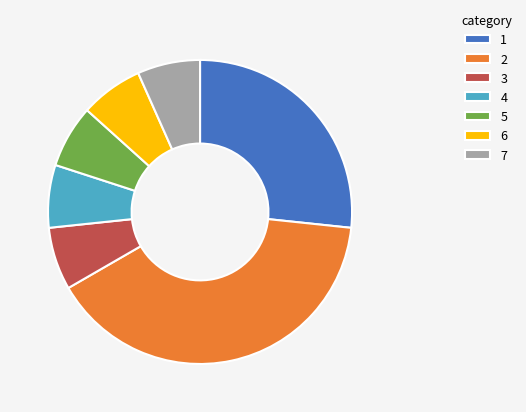

True or false: 5 accounts for 7% of the total.

True